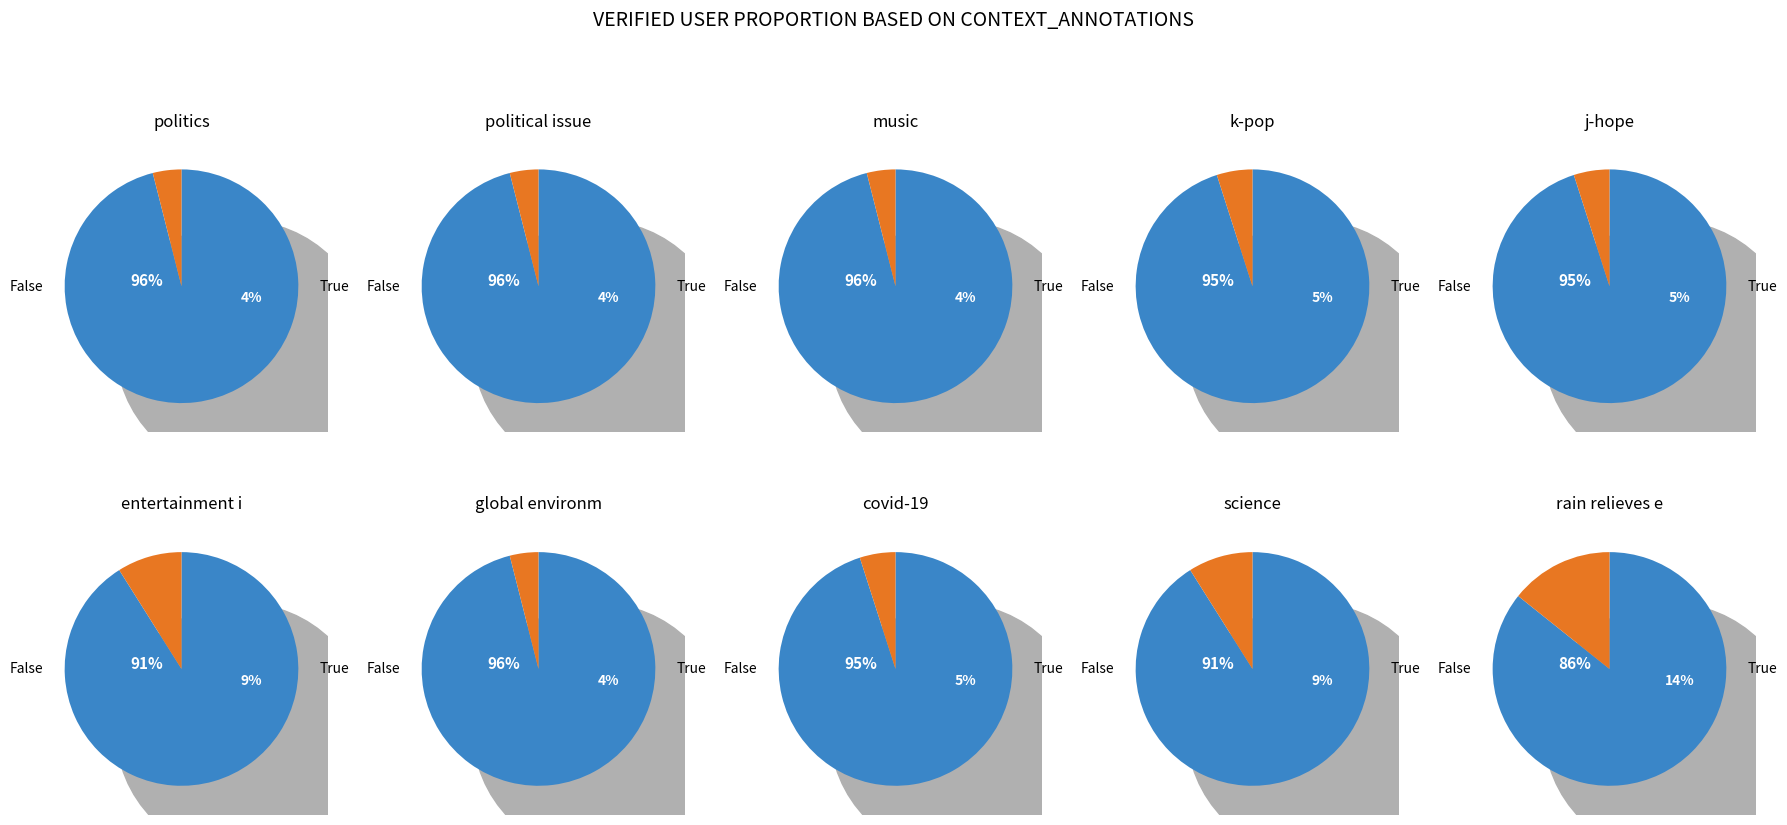

To the nearest percent, what portion does 4.0 represent?

5%